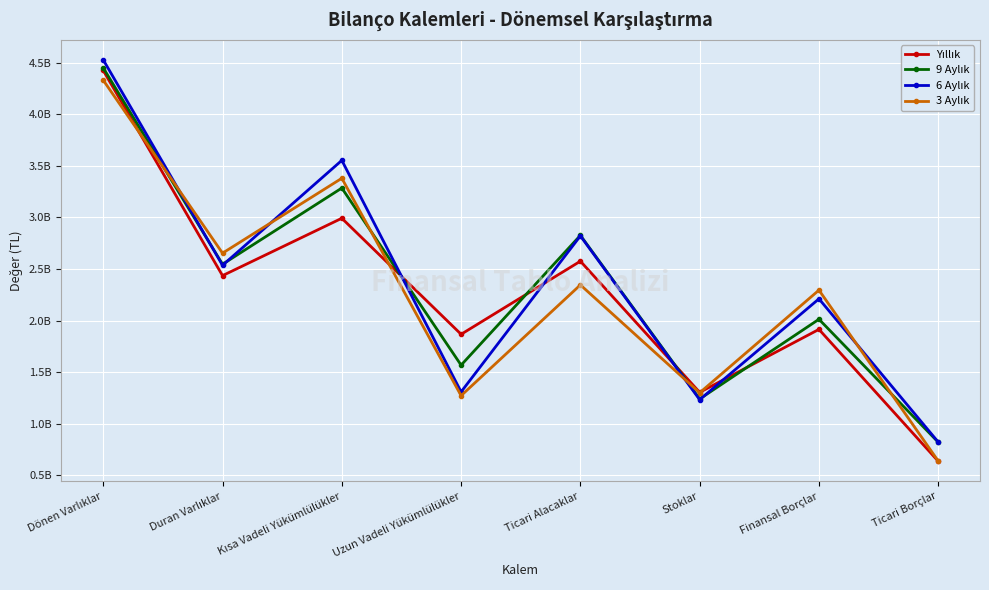

In 6 Aylık, how many points are higher than both neighbors (excluding endpoints)?

3